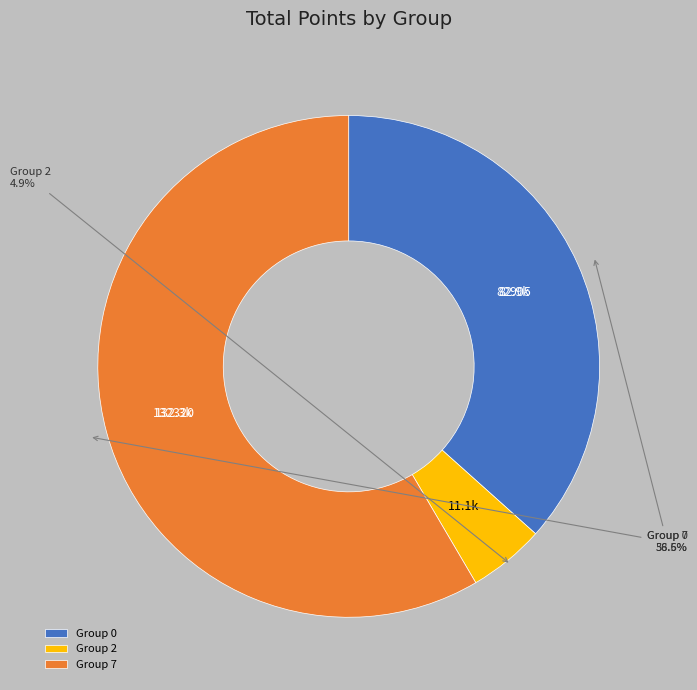

What is the largest slice in the pie chart?

Group 7